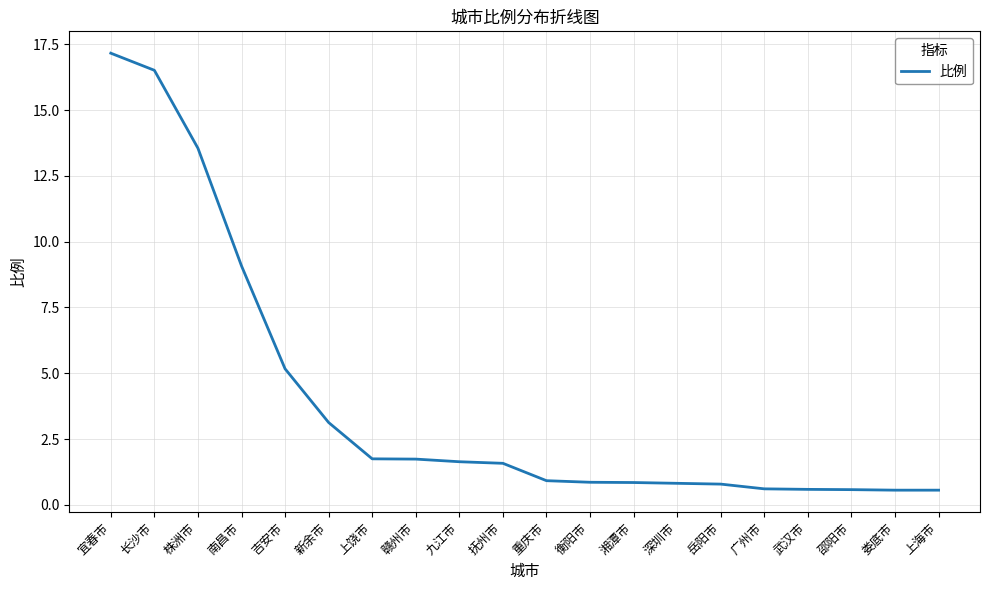

Which has a higher value, 九江市 or 邵阳市?

九江市